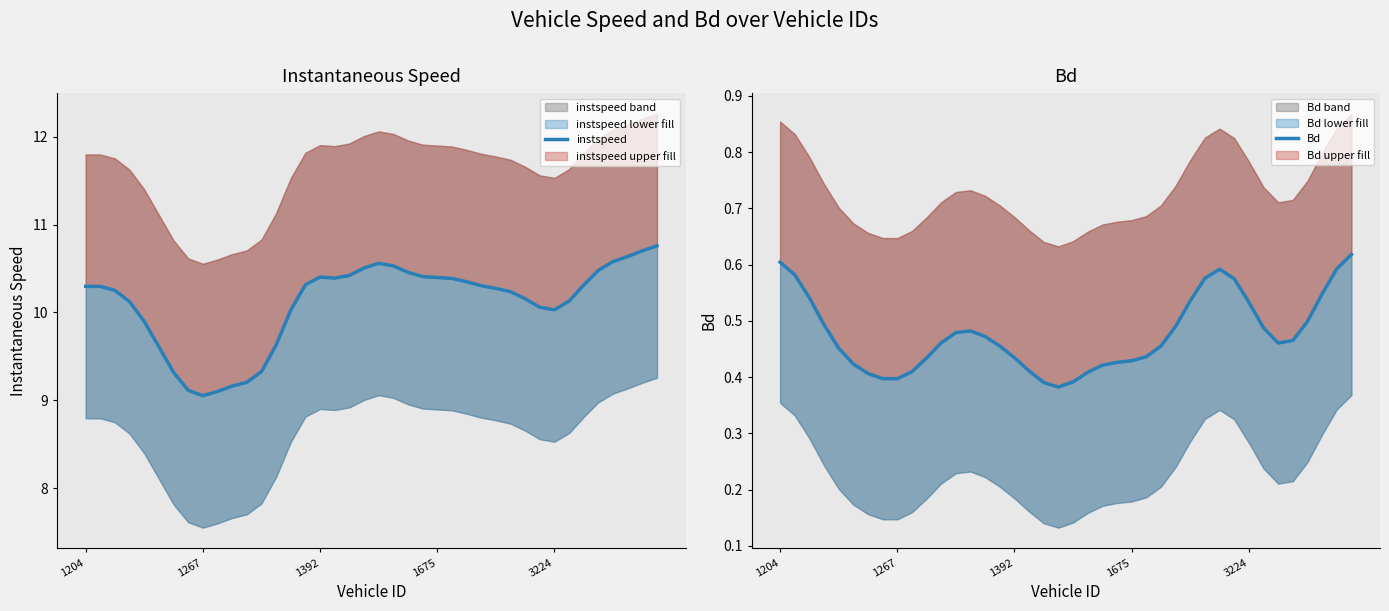

How many data points in instspeed are above 10?

30